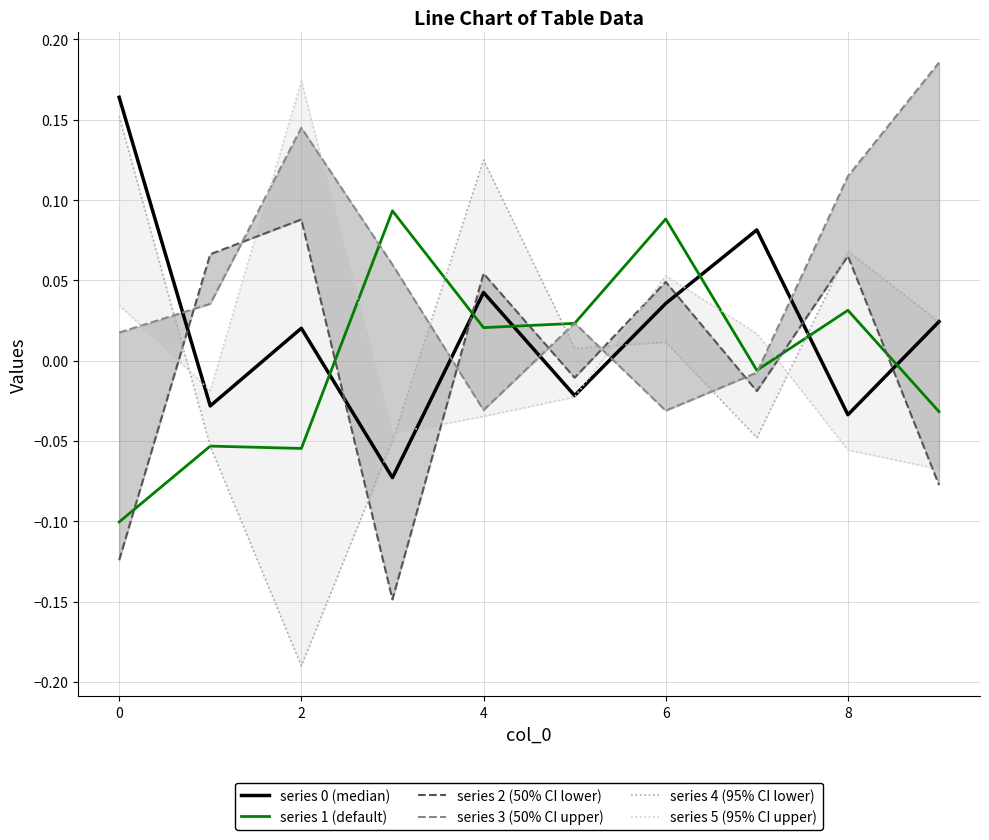

Where is the first local maximum for series 0?

2